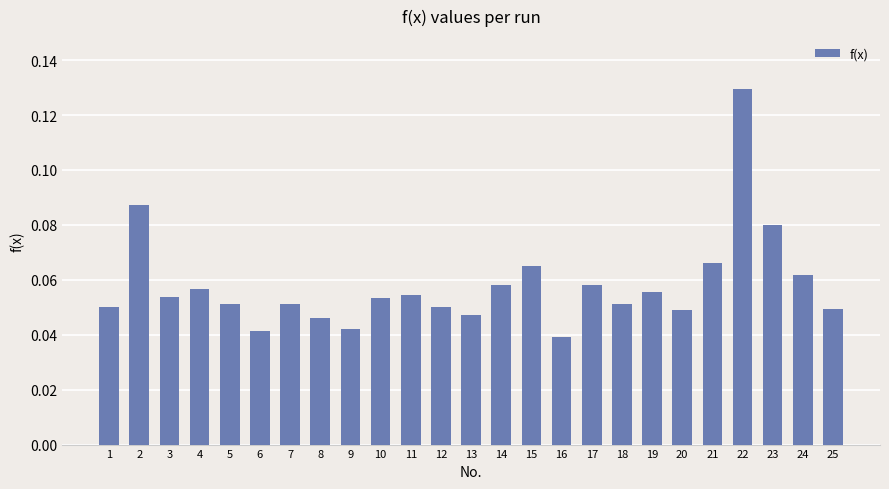

The value at 11 is 0.0. True or false?

False